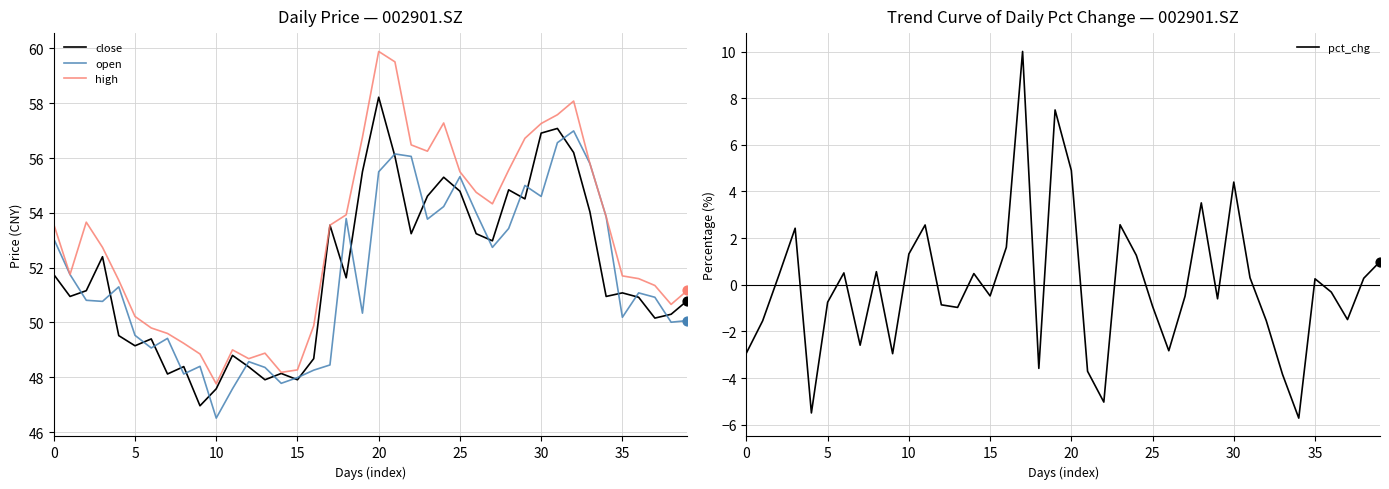

Which series contains the highest Y value?

high